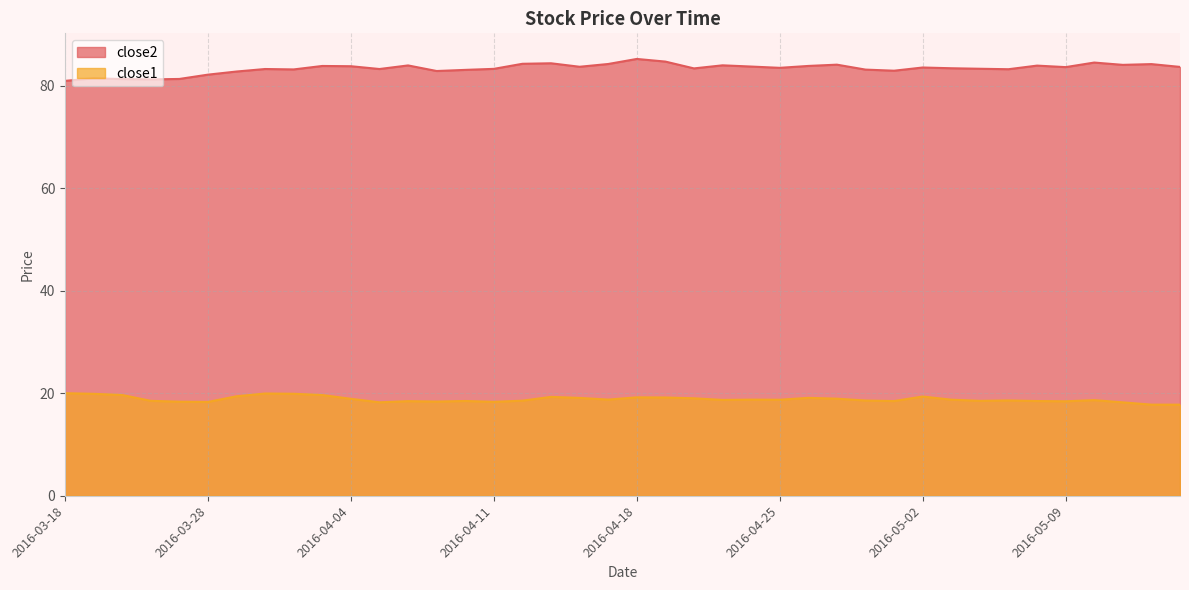

Which series has the largest total across all categories?

close2